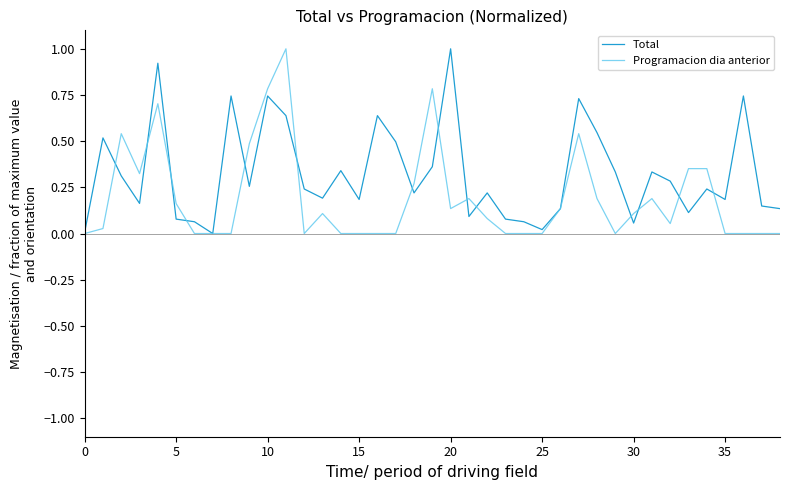

What is the sum of all Programacion dia anterior values?

7.5